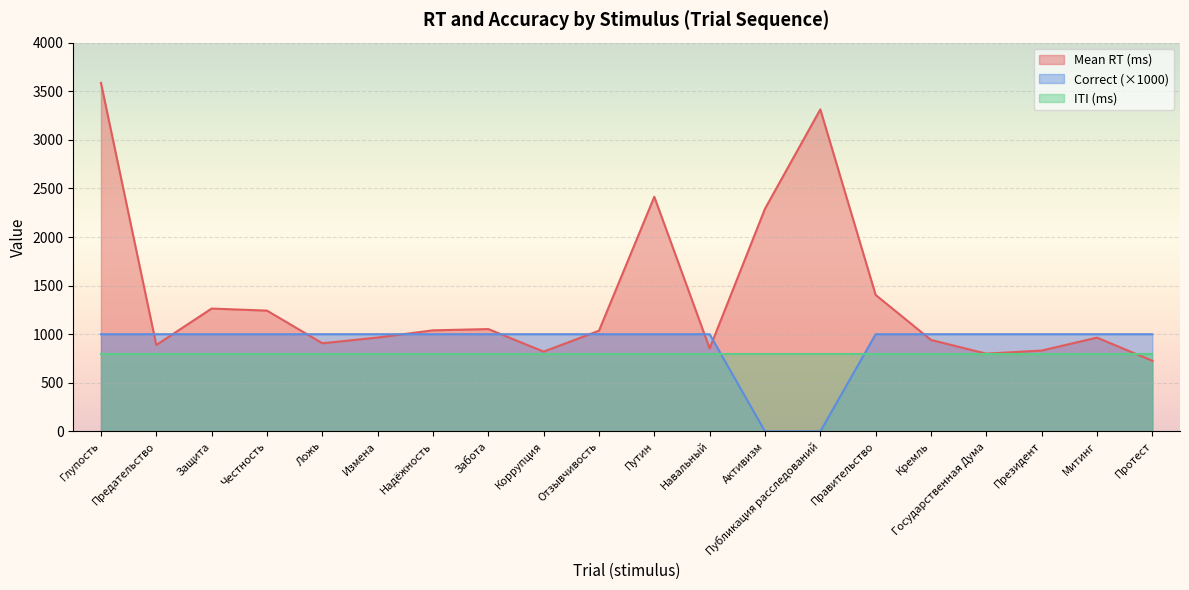

What are all the series names shown in the legend?

Mean RT (ms), Correct (×1000), ITI (ms)